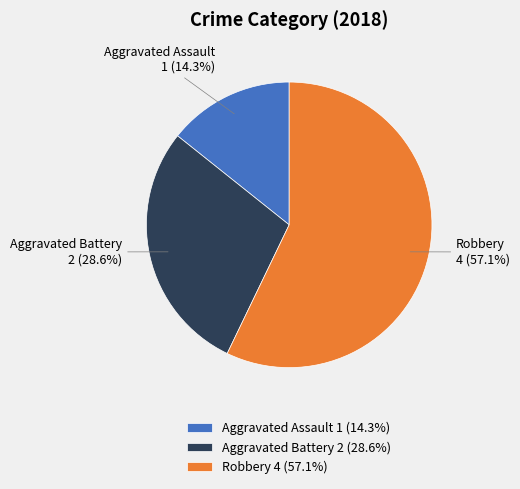

Between Robbery 4 (57.1%) and Aggravated Assault 1 (14.3%), which is larger?

Robbery 4 (57.1%)